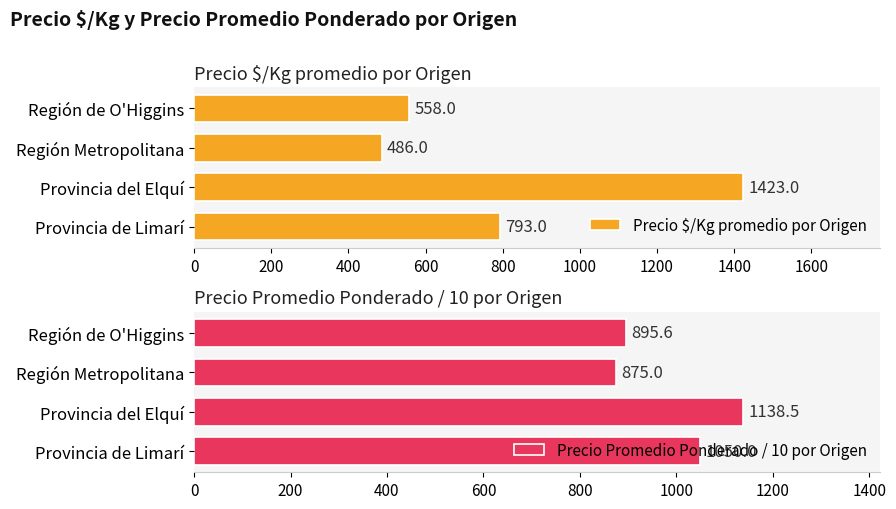

Reading left to right, transcribe all the data shown in this chart.

Precio $/Kg promedio por Origen: 793.0	1423.0	486.0	558.0
Precio Promedio Ponderado / 10 por Origen: 1050.0	1138.5	875.0	895.6